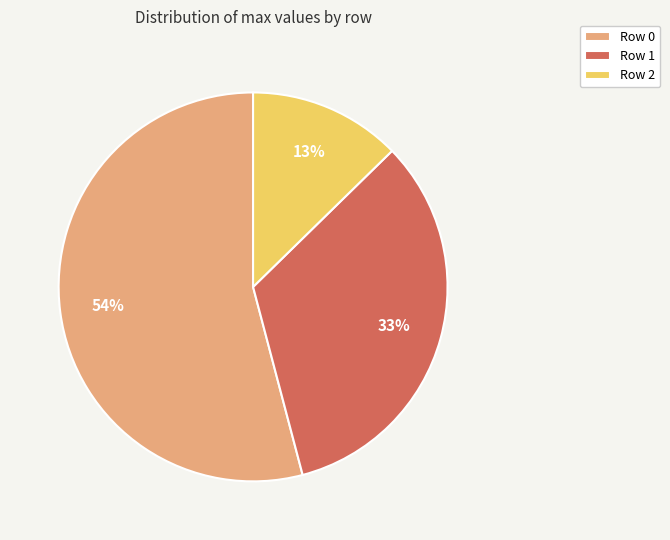

Is the sum of Row 2 and Row 0 greater than half?

Yes